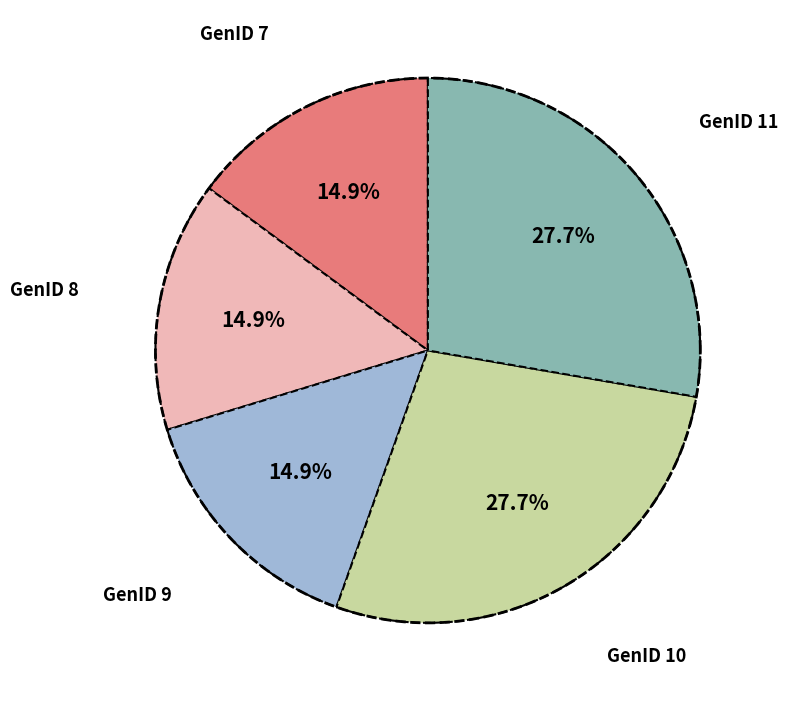

Count the number of slices in the pie.

5